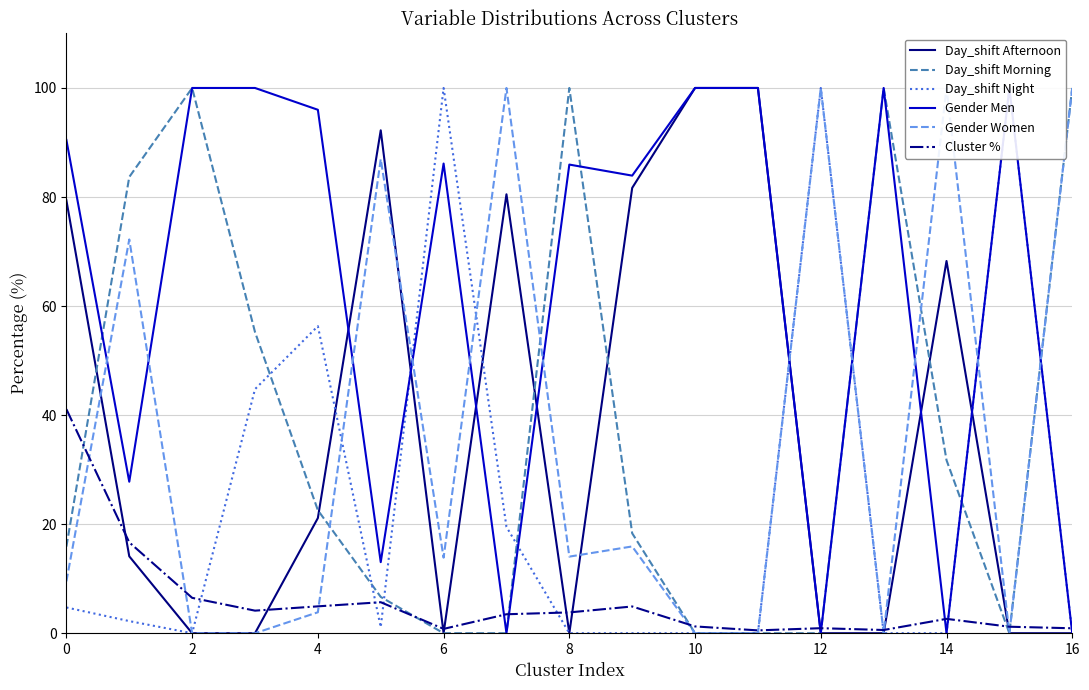

Which series has the largest range (max minus min)?

Day_shift Afternoon